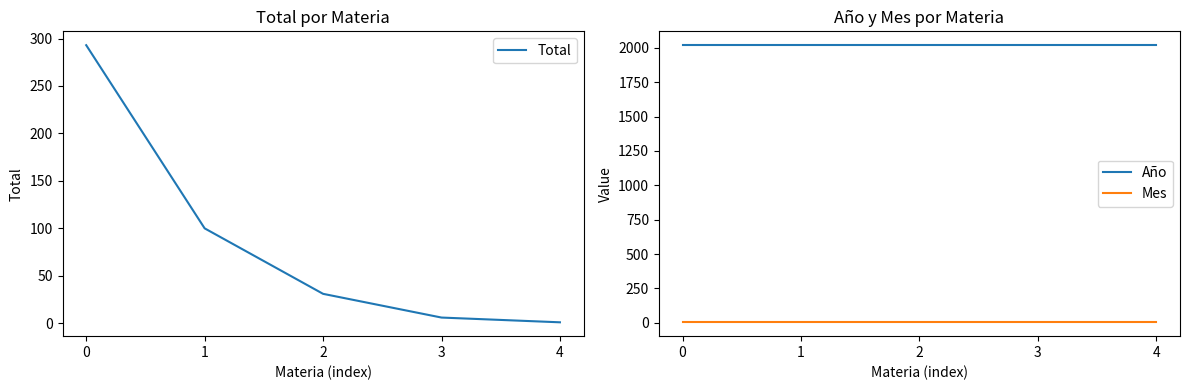

The value of Total at 4 is 1. True or false?

True